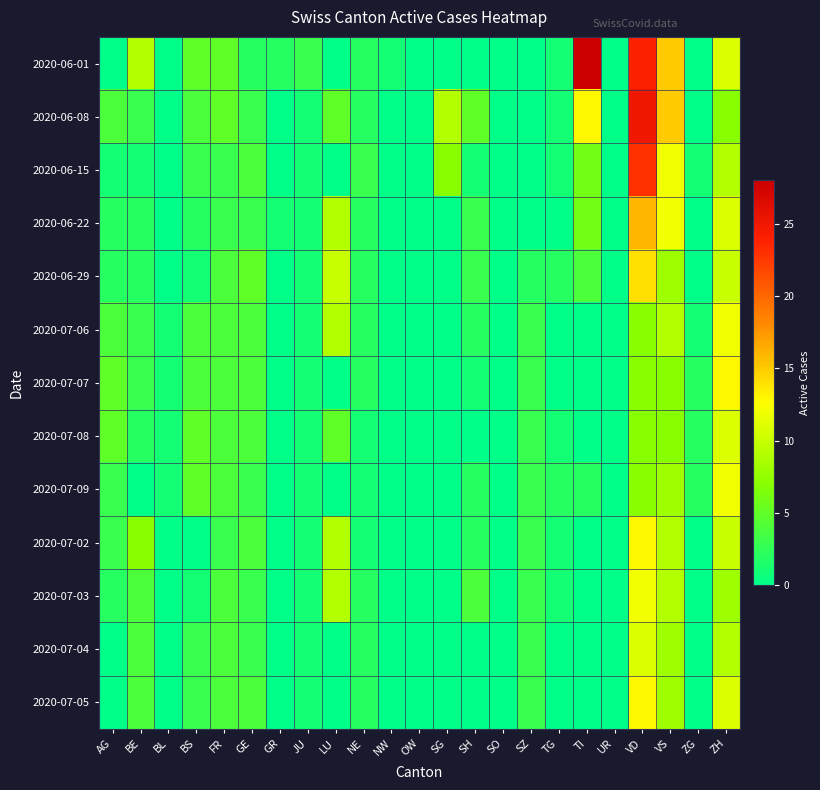

What is the difference between the highest and lowest values at NW?

1